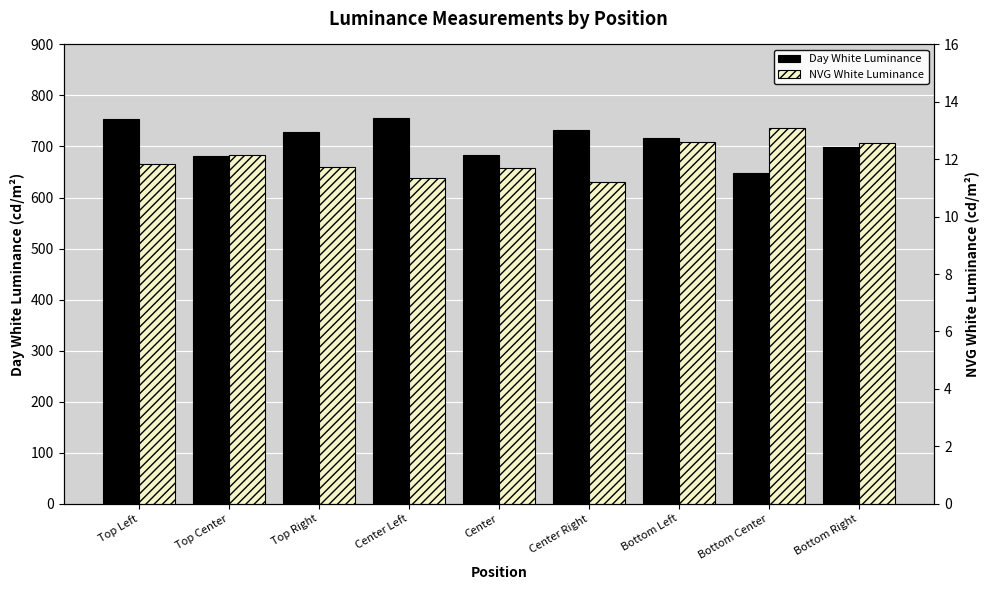

What is the greatest value displayed?

755.2